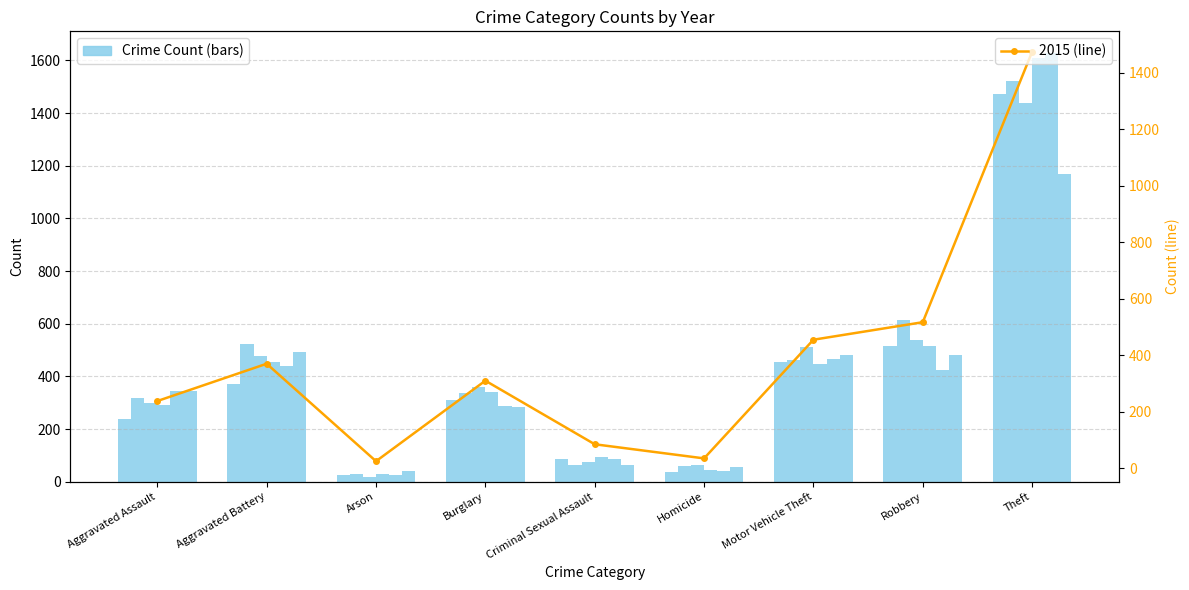

Which has a higher value, Homicide or Aggravated Battery?

Aggravated Battery